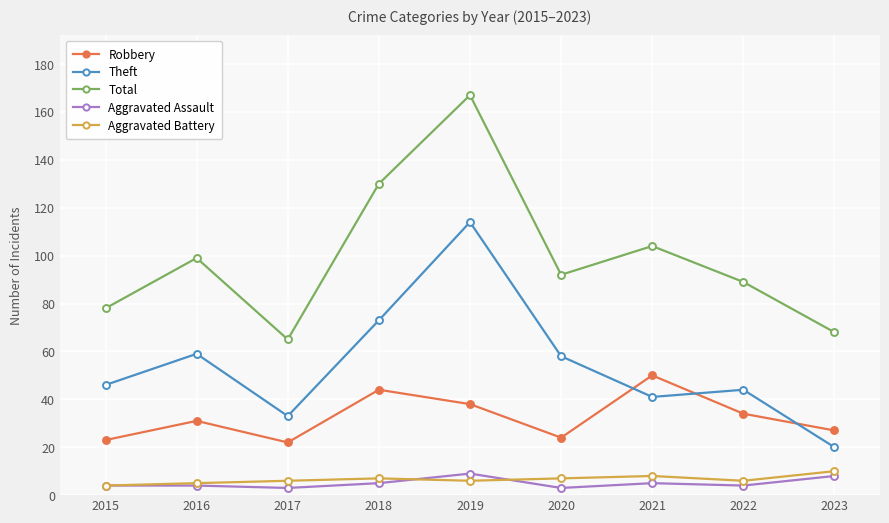

What is the minimum value for Aggravated Battery?

4